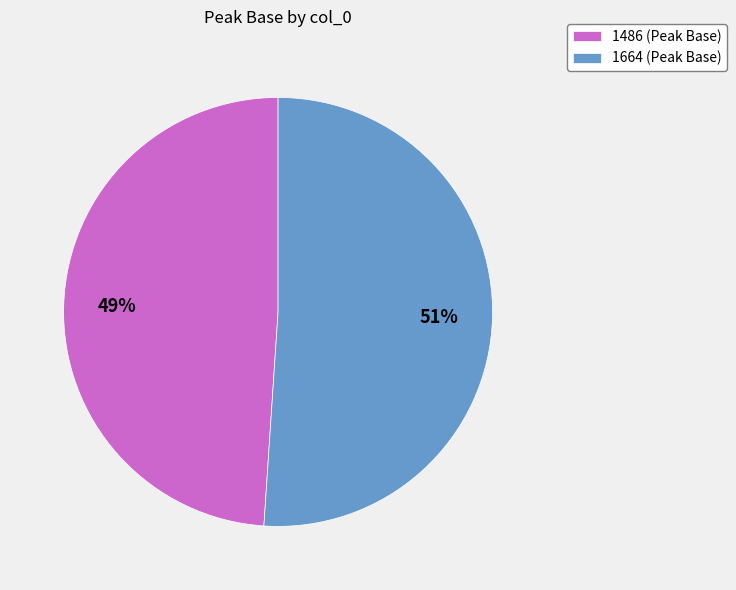

Between 1486 and 1664, which is larger?

1664